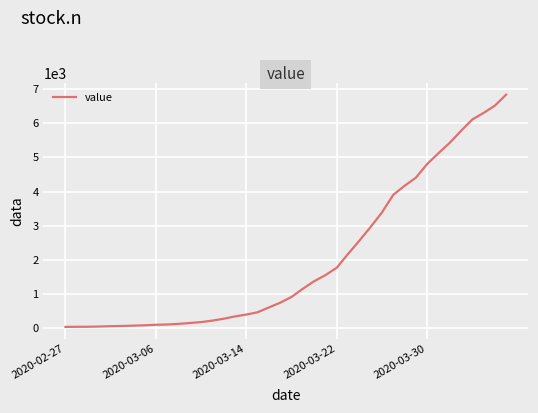

How many lines are shown in the chart?

1